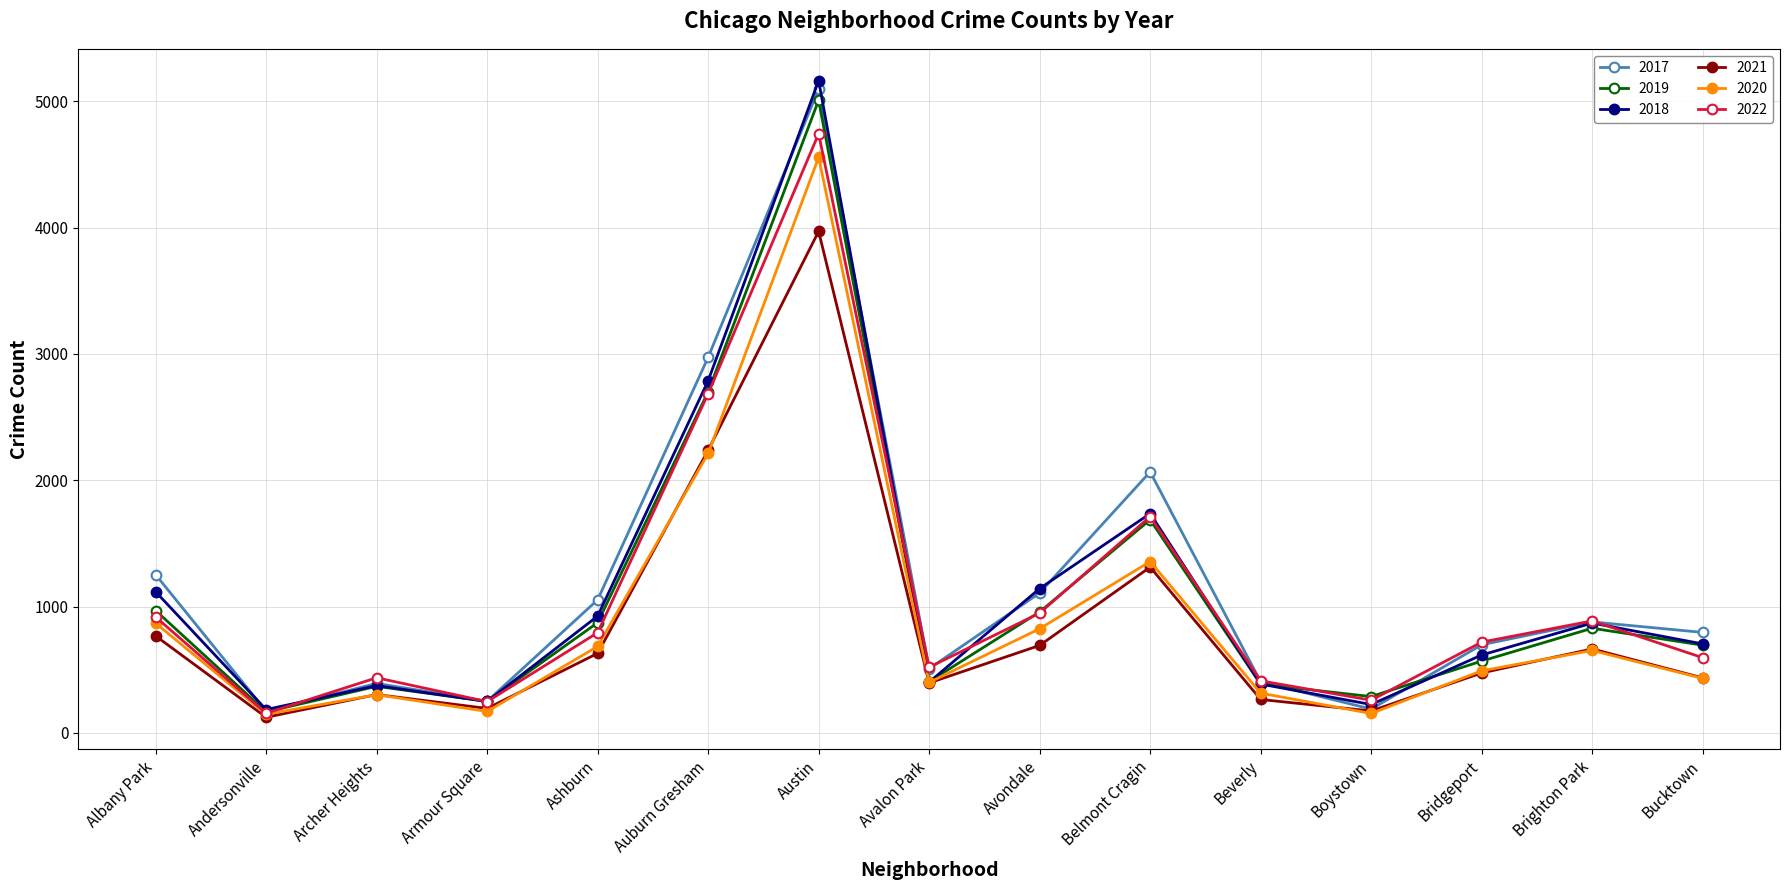

Does the chart have visible grid lines?

Yes